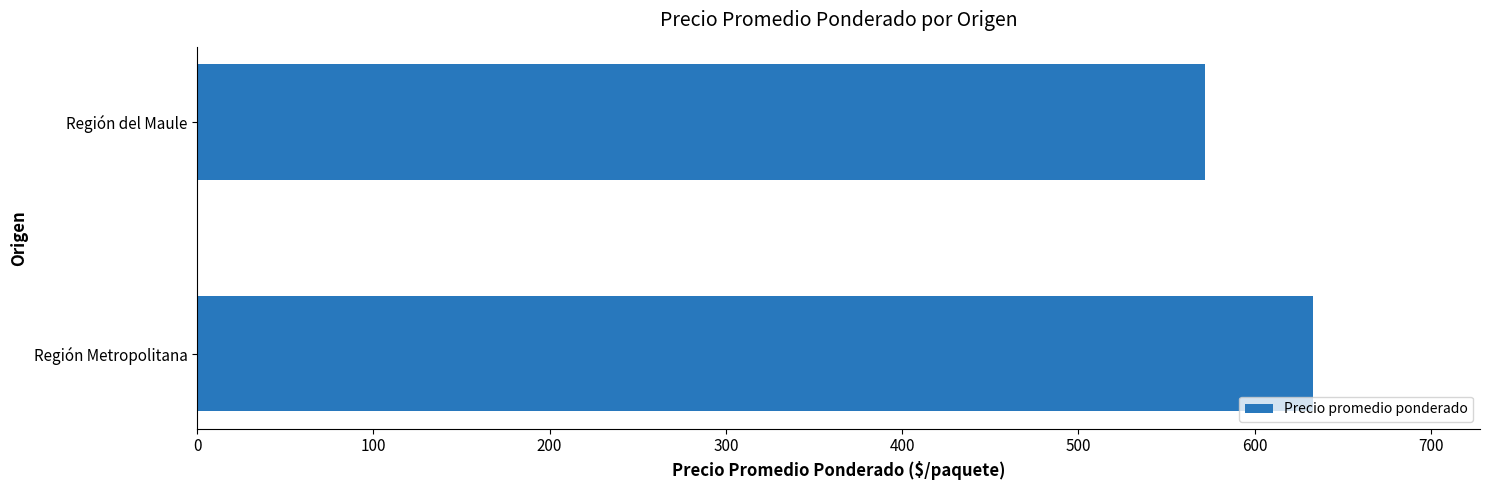

Reading bottom to top, what are all the values shown in this chart?

Región Metropolitana=633	Región del Maule=572